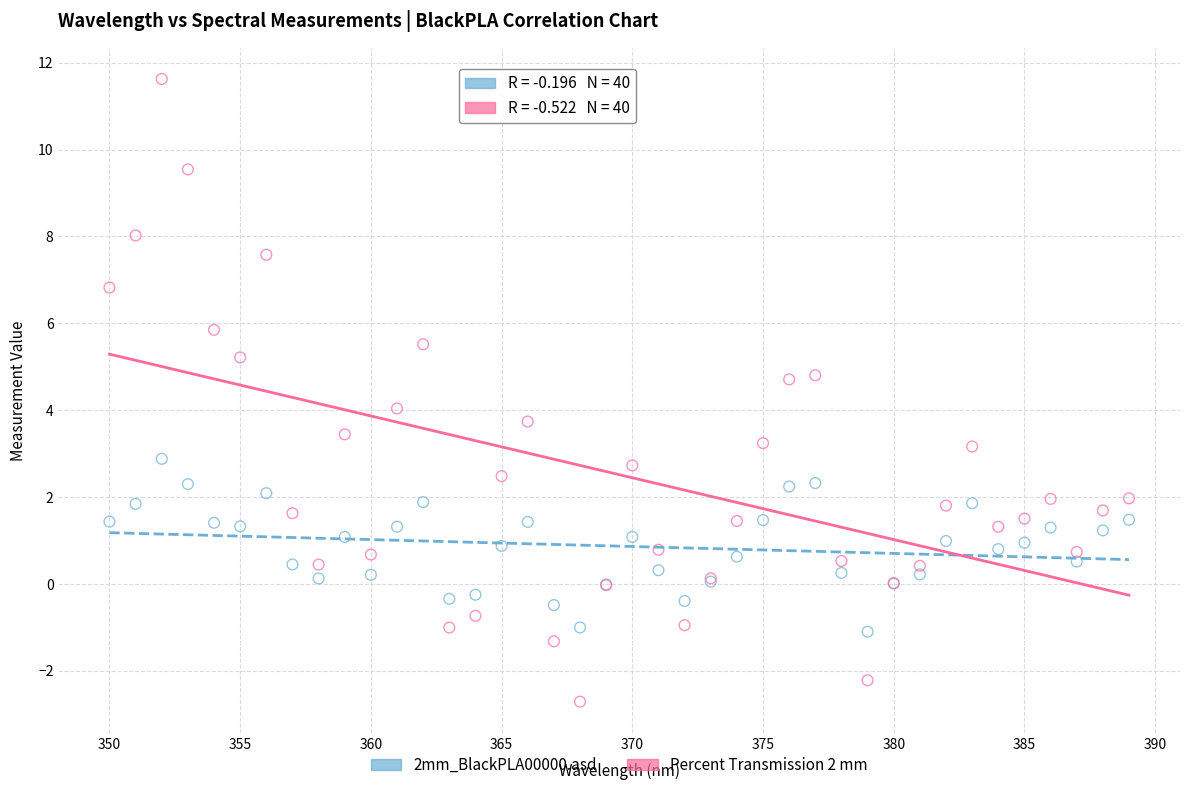

Which series reaches the minimum Y coordinate?

Percent Transmission 2 mm